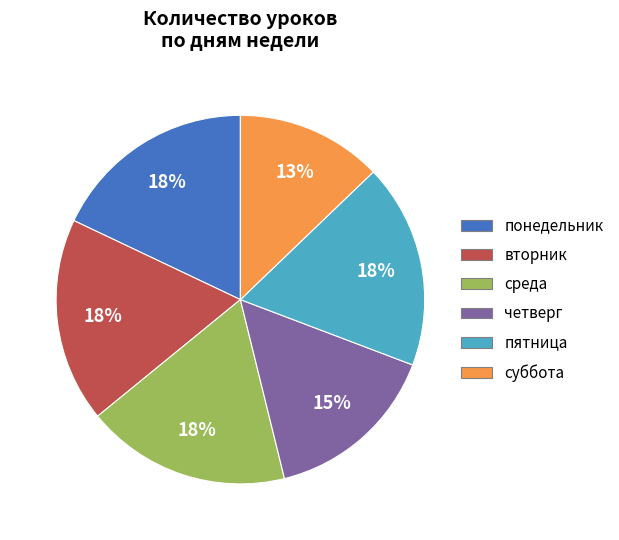

How many slices are in this pie chart?

6